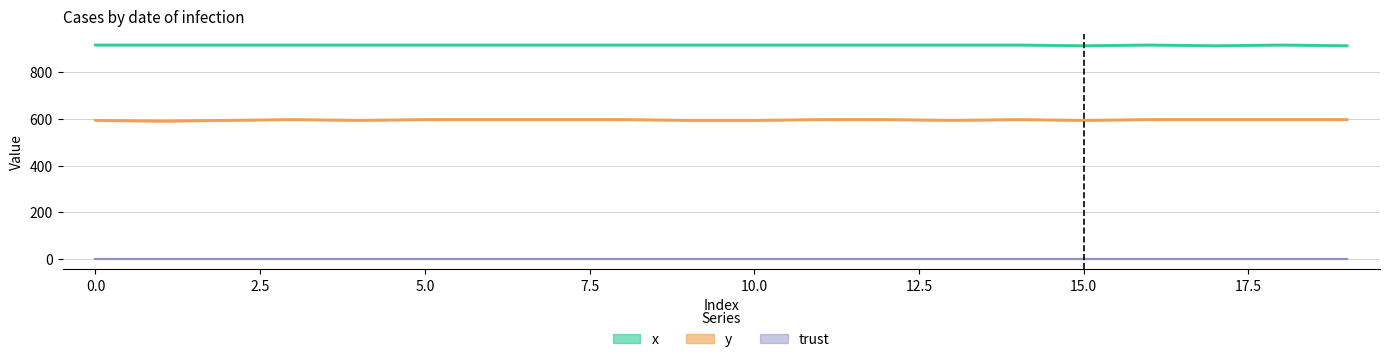

How many data points in y are above 597?

12